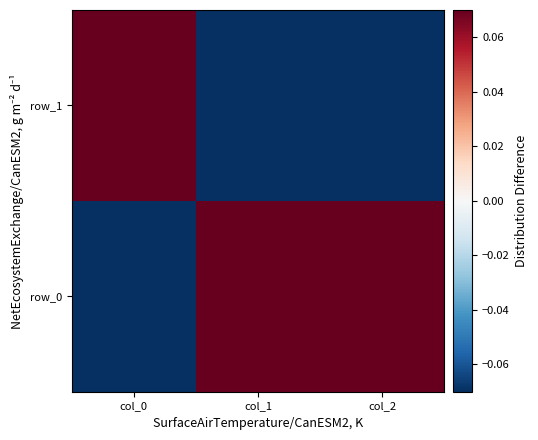

How many row_0 values are between 0 and 1?

2